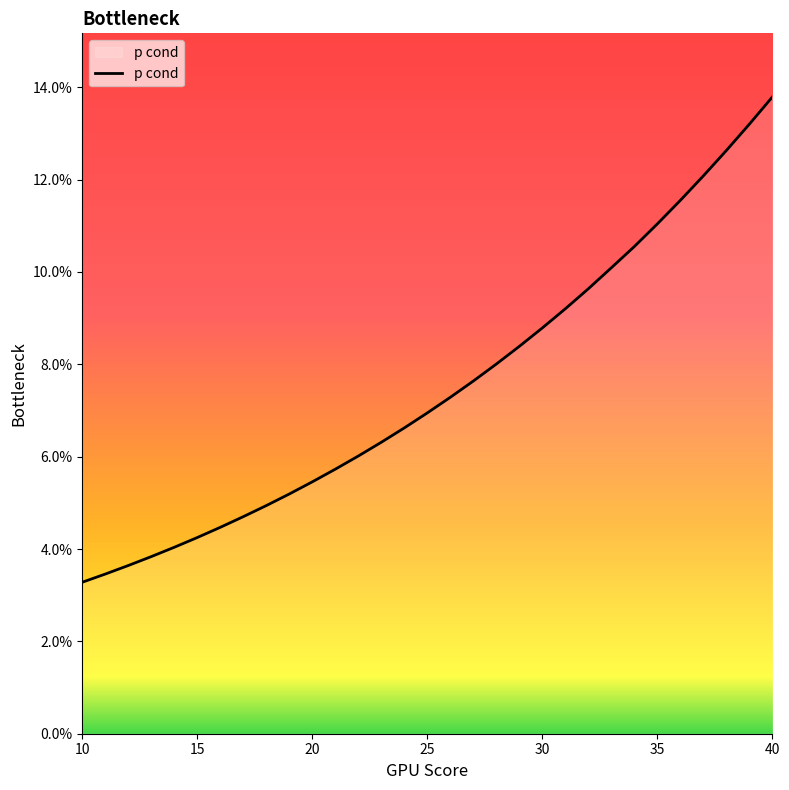

Is this an area chart (filled region under the line)?

Yes